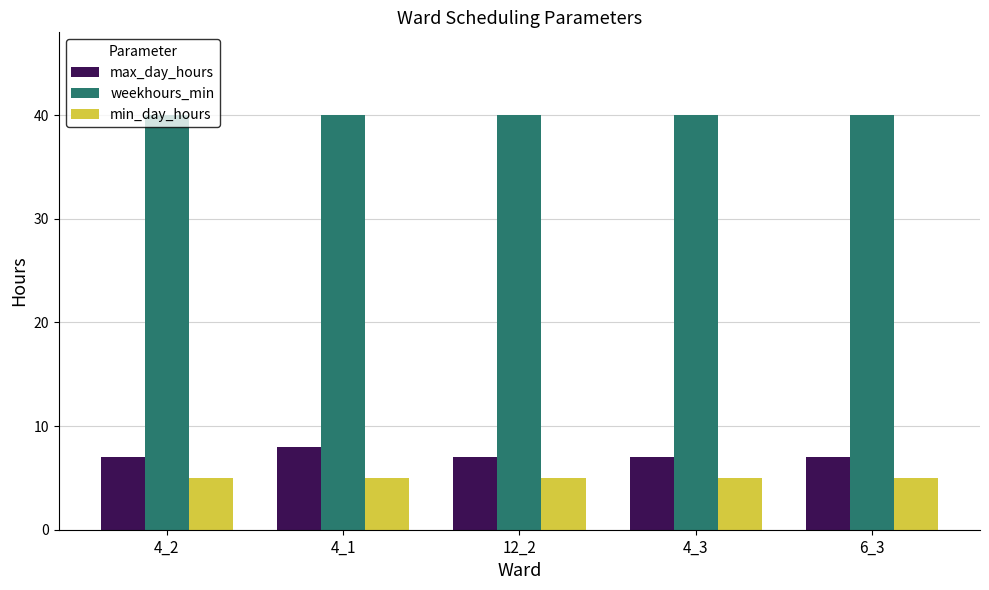

What is the difference between the max_day_hours values at 6_3 and 4_1?

1